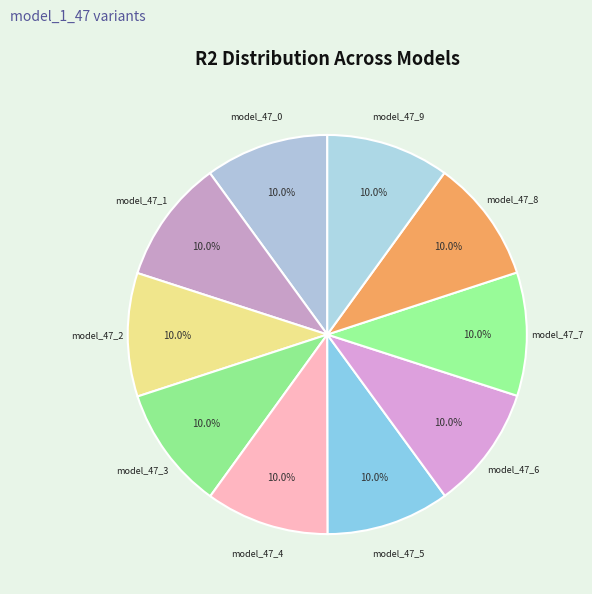

How many slices are in this pie chart?

10